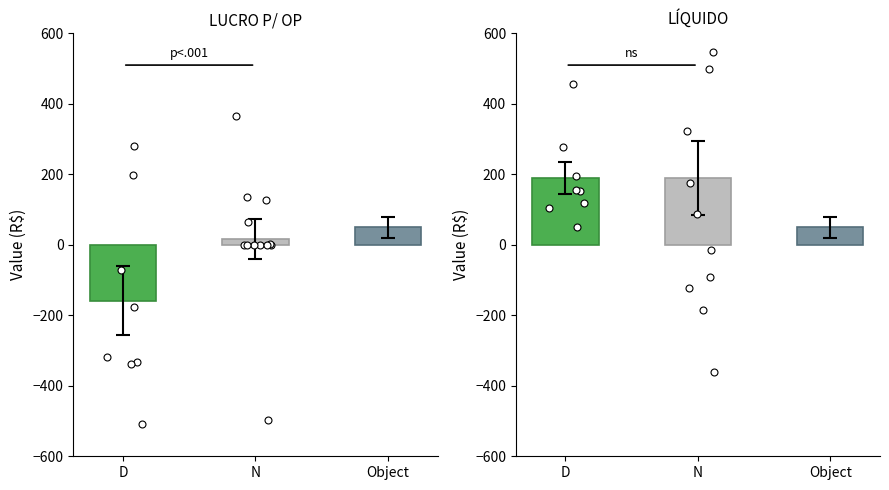

Which series contains the highest Y value?

LÍQUIDO